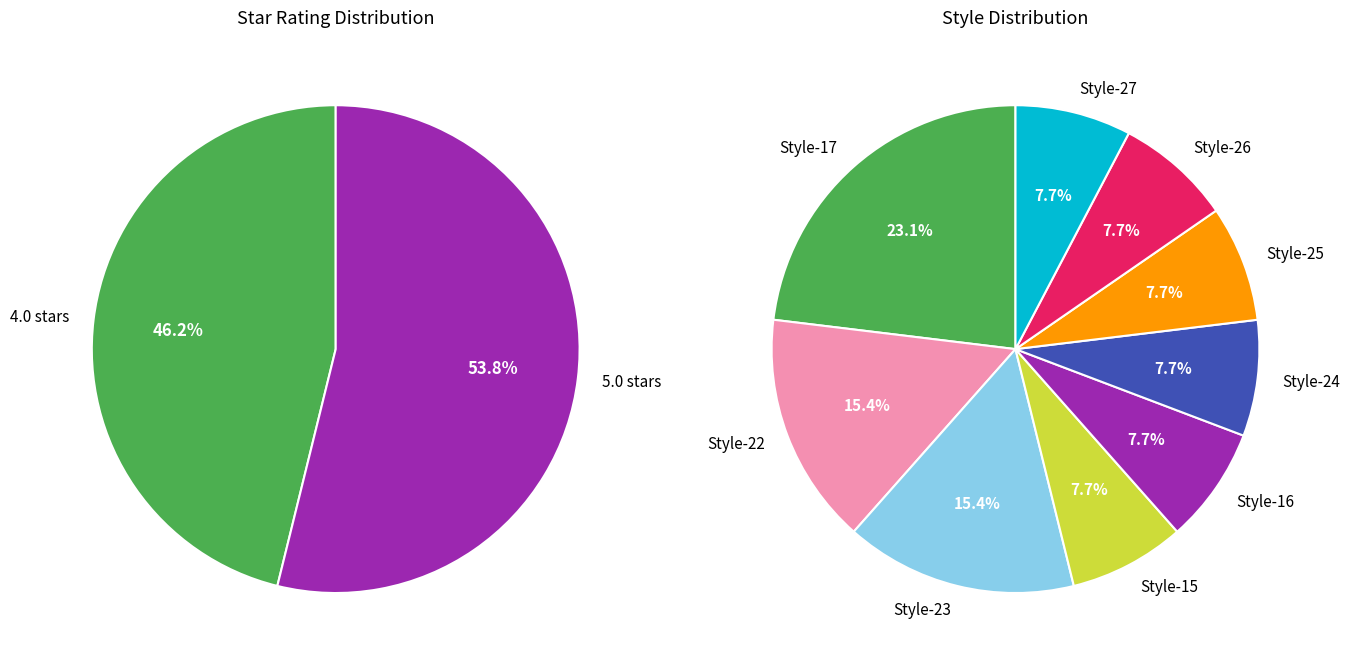

The Style-17 (2) slice represents 2% of the pie. True or false?

False